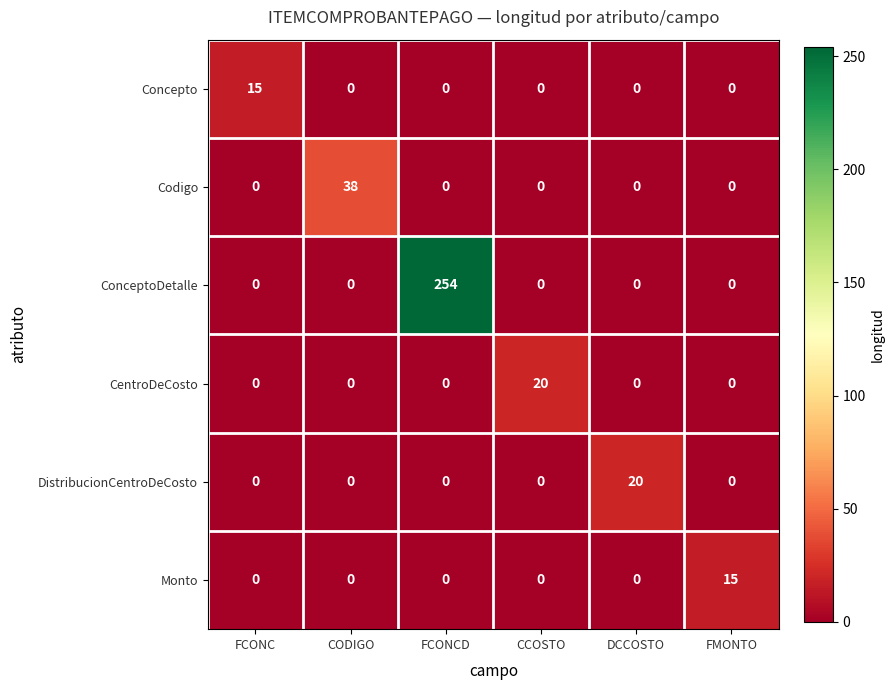

Which label corresponds to the largest value in the chart?

FCONCD